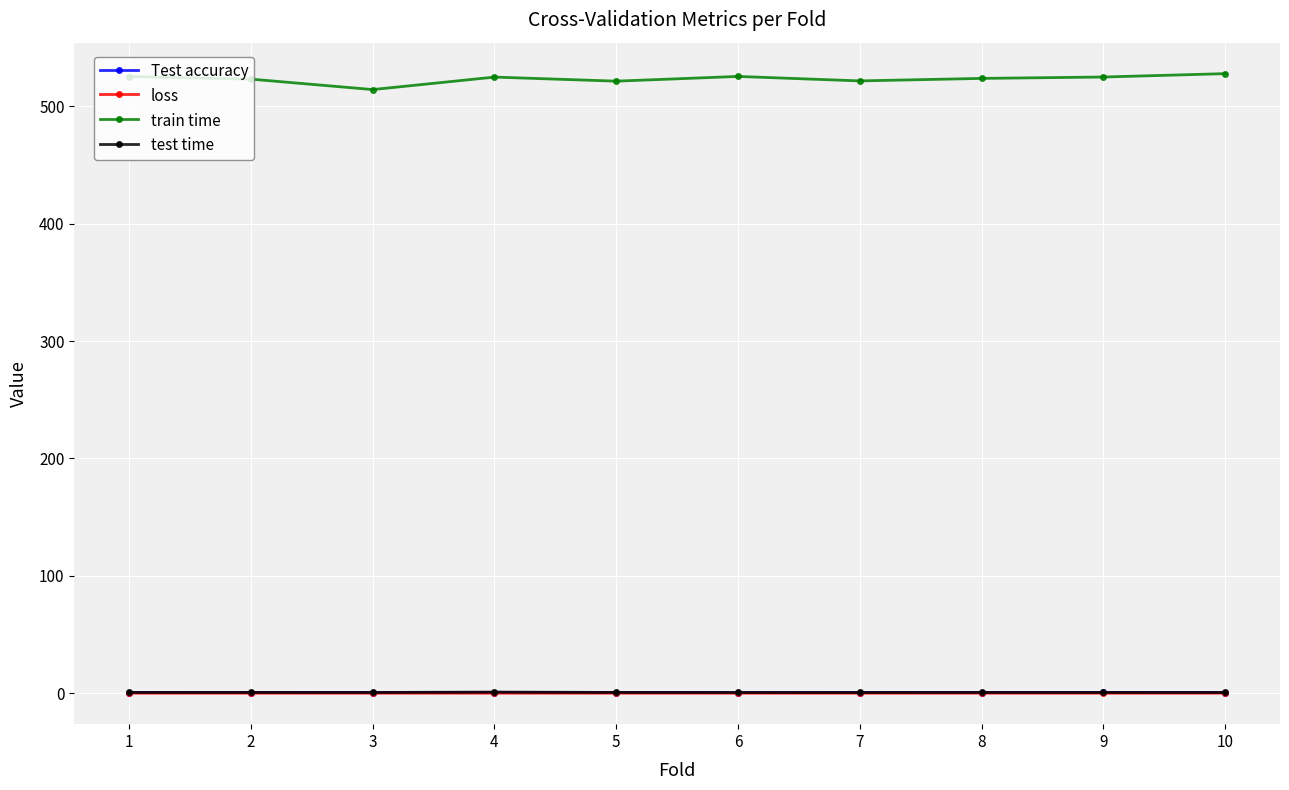

What is the value of the train time point at the 3rd from the left?

514.2